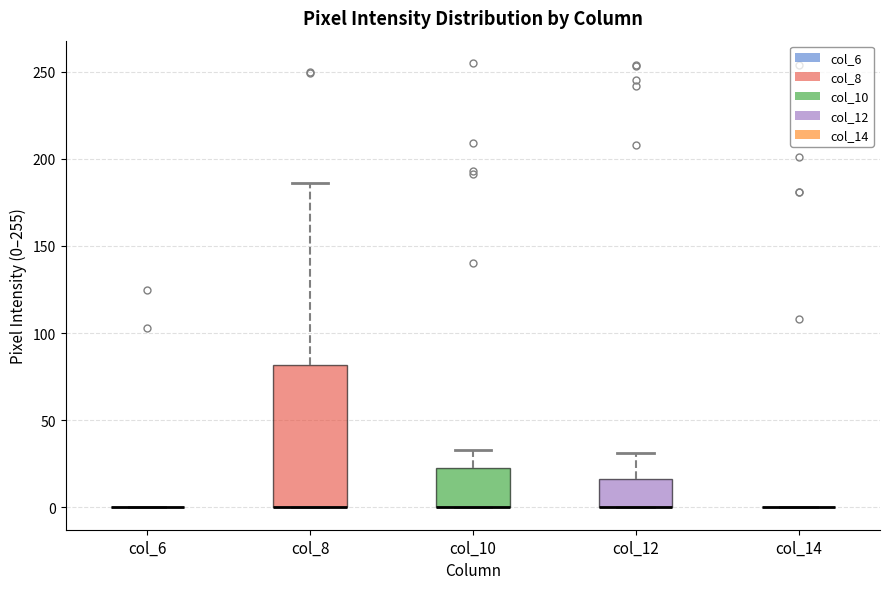

Reading left to right, transcribe this box plot: for each box, give where its median line is, the range the box spans, and where its two whiskers end, as read against the y-axis. The values are not printed on the chart, so give them approximately, as read against the axis.

col_6: box collapsed to a line at 0, whiskers 0 to 0
col_8: median 0 (drawn on the box's lower edge), box 0 to 80, whiskers 0 to 185
col_10: median 0 (drawn on the box's lower edge), box 0 to 25, whiskers 0 to 35
col_12: median 0 (drawn on the box's lower edge), box 0 to 15, whiskers 0 to 30
col_14: box collapsed to a line at 0, whiskers 0 to 0